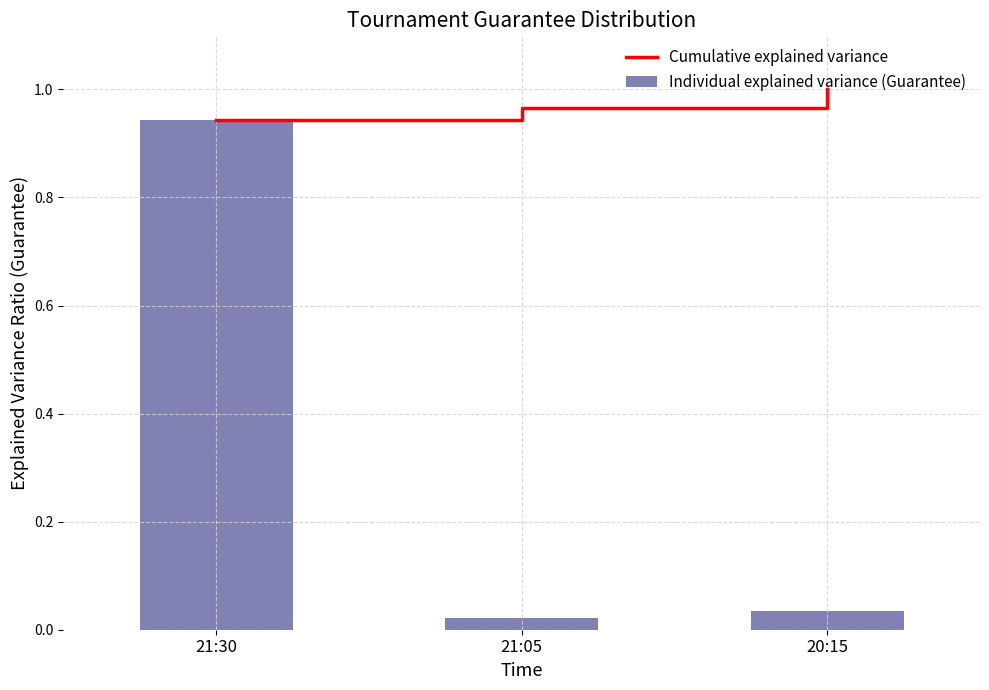

Between 21:30 and 21:05, which is larger?

21:05